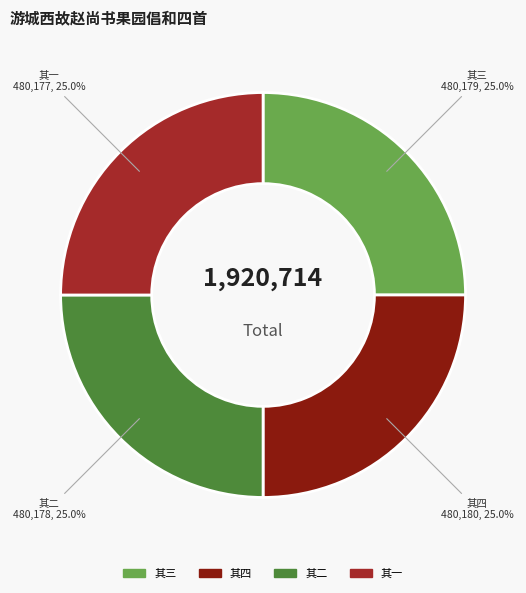

What percentage is NOT represented by 其四?

75.0%